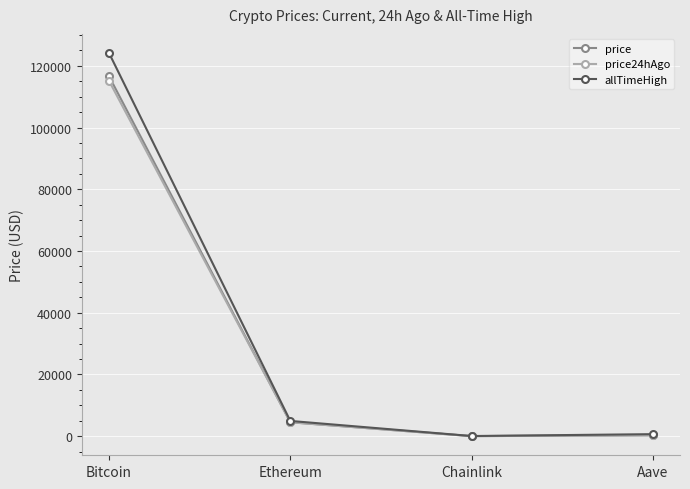

Is the value of price at Aave greater than the value of allTimeHigh at Bitcoin?

No